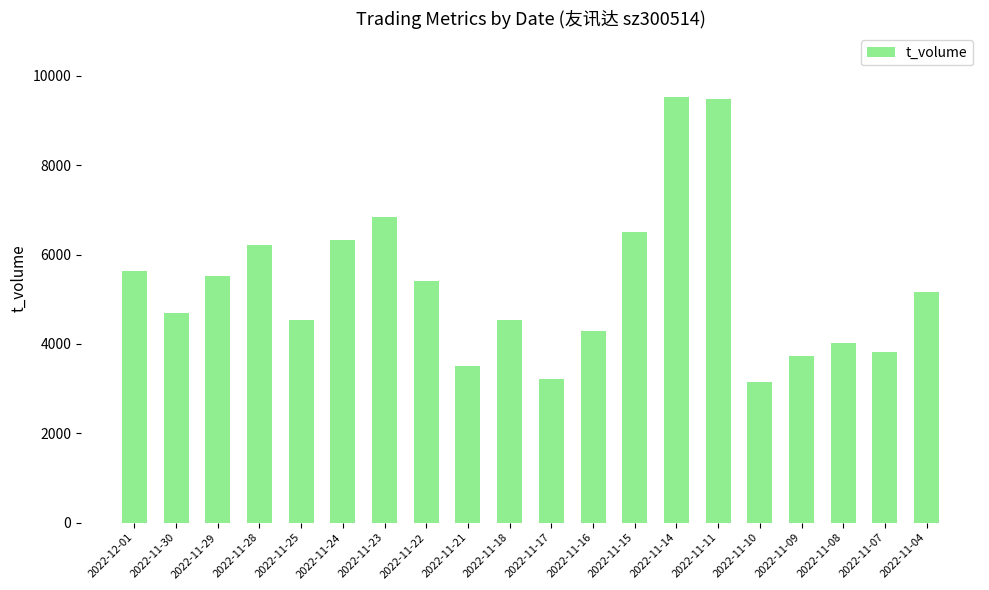

True or false: the data shows 4543 at 2022-11-18.

True